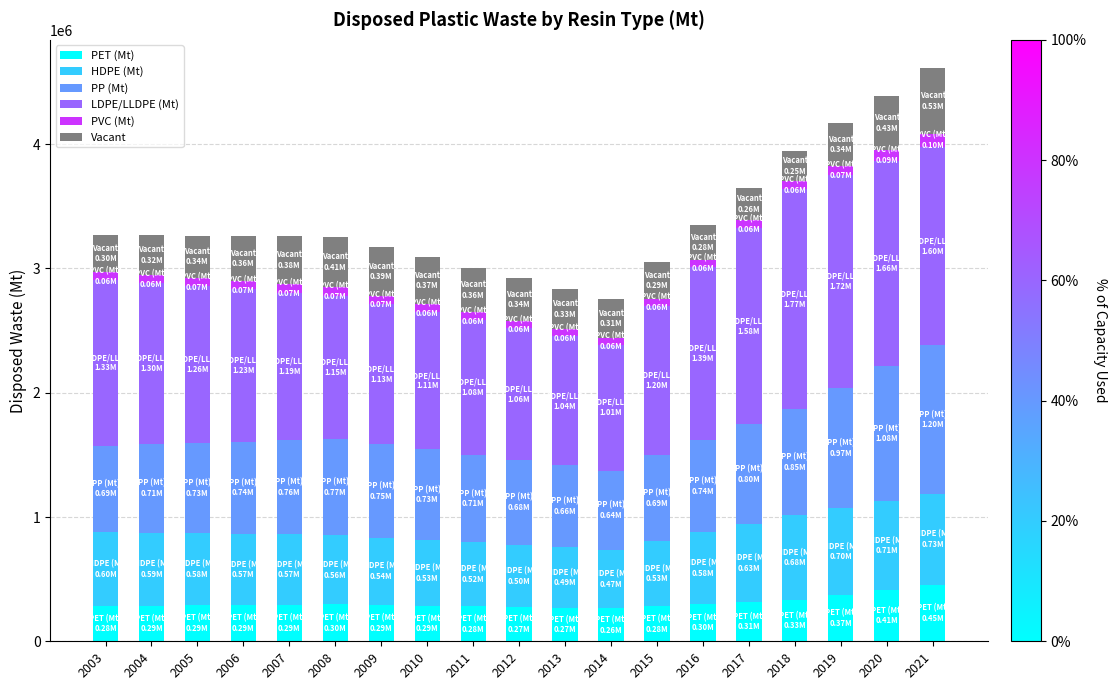

What is the maximum value for PET (Mt)?

454817.9